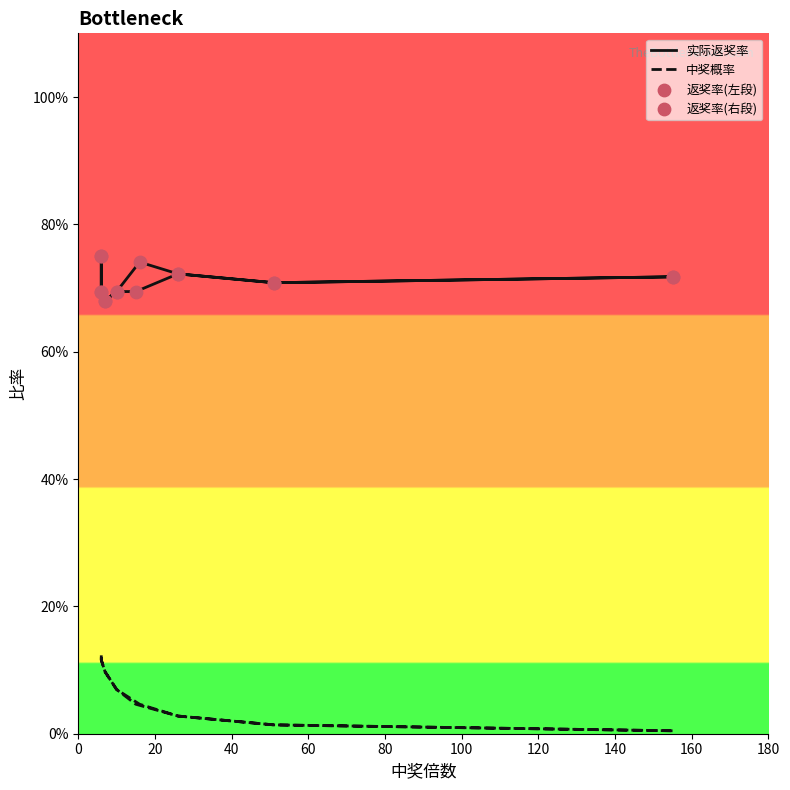

Is the value of 实际返奖率 at 和值11 greater than the value of 中奖概率 at 和值17?

Yes